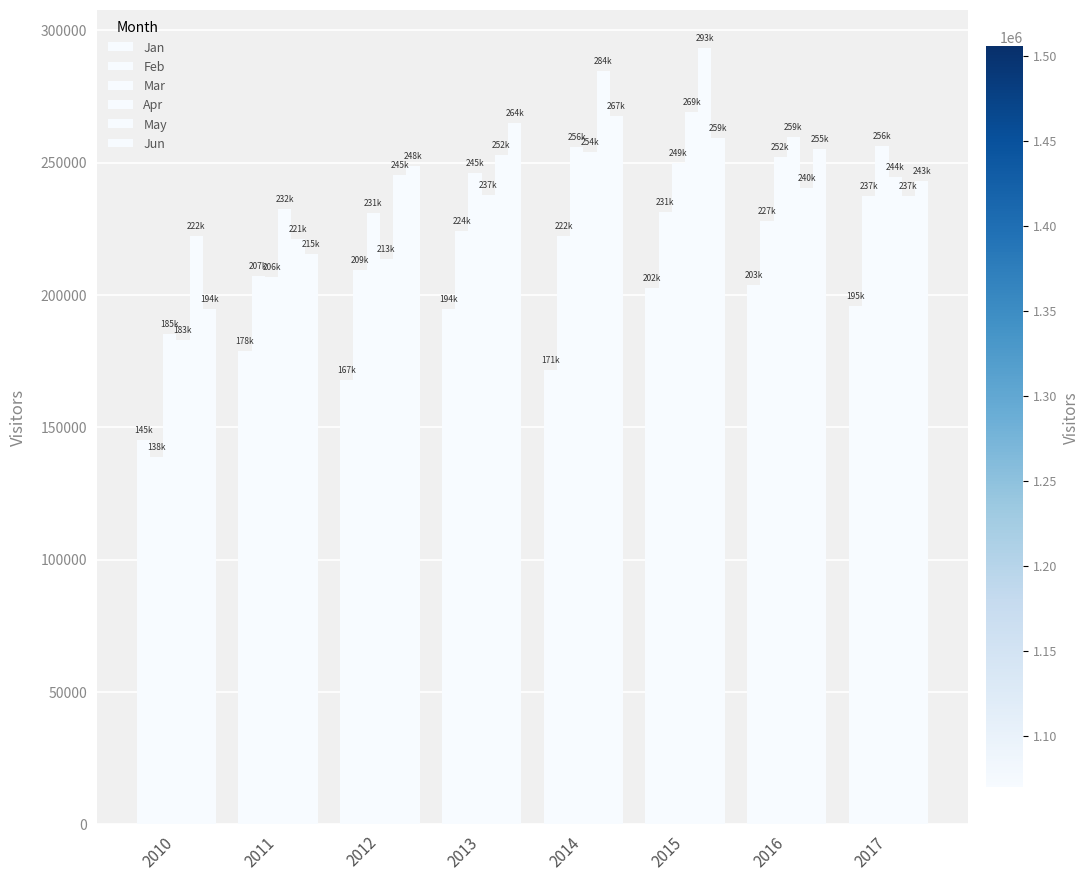

What is the value of the Feb bar at the 4th from the left?

224314